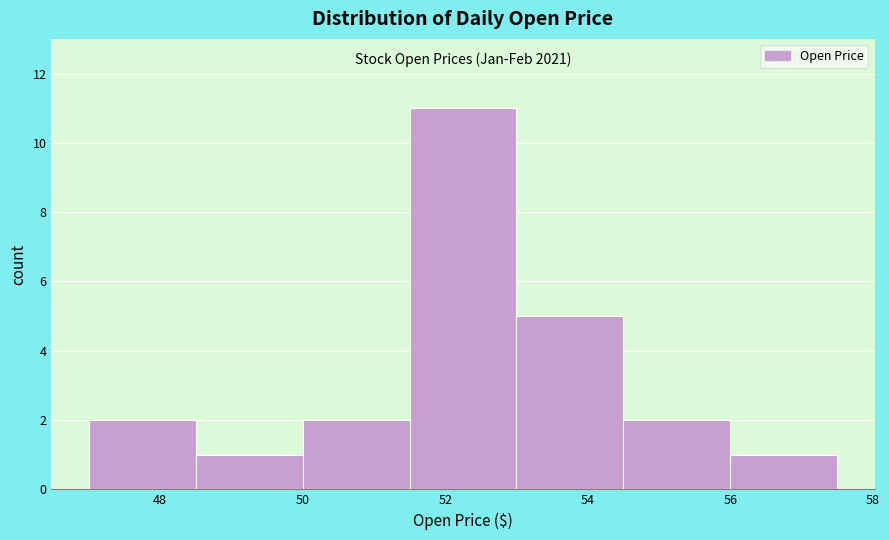

Which range on the x-axis has the tallest bar?

51.5 to 53.0